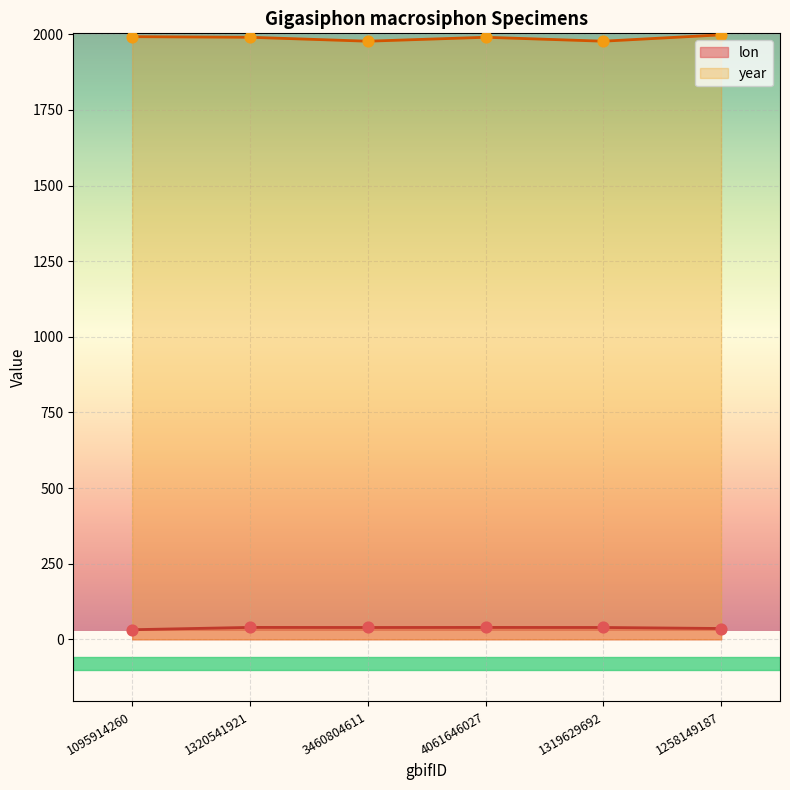

Which series has the largest total across all categories?

year